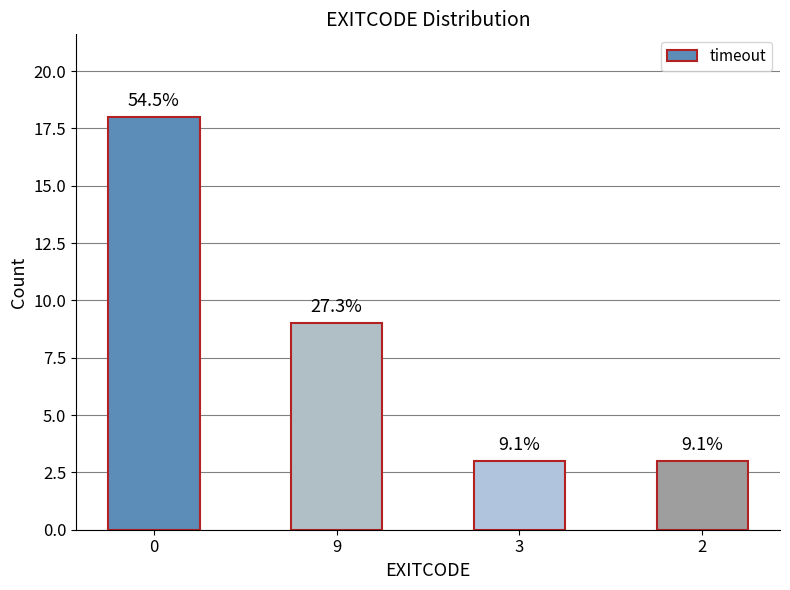

List the labels in order of value, smallest first.

3, 2, 9, 0